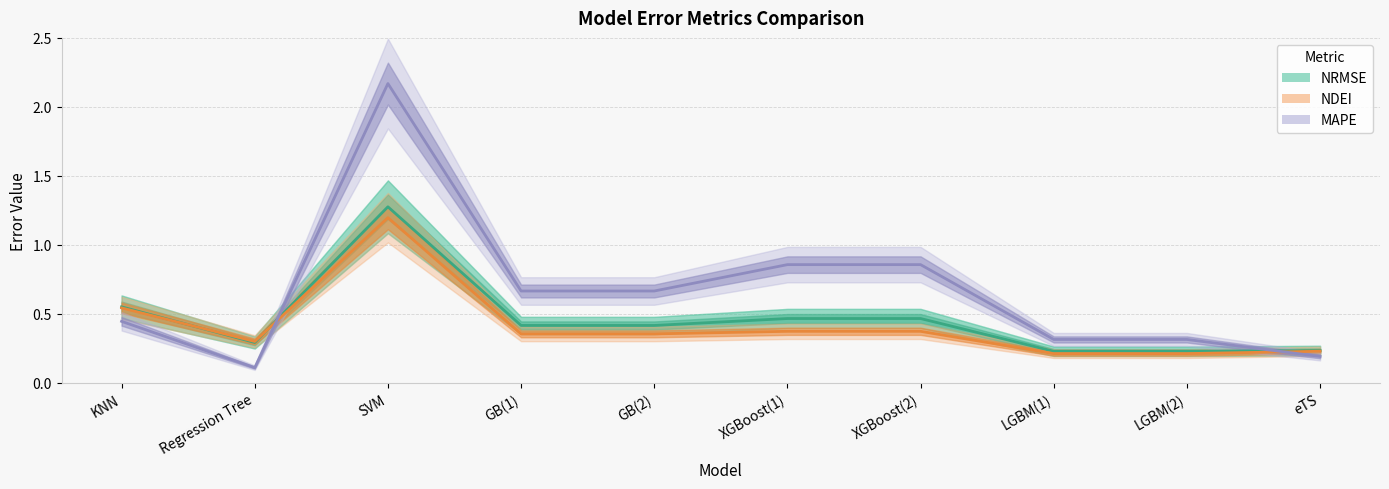

Count the number of data series in this chart.

3